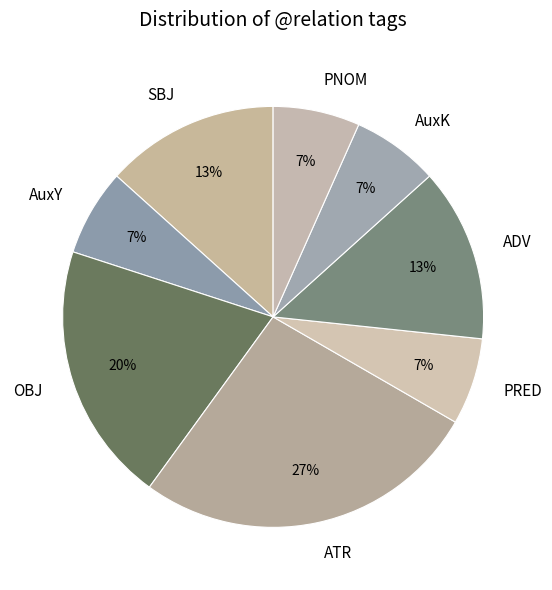

The AuxK slice represents 1% of the pie. True or false?

False